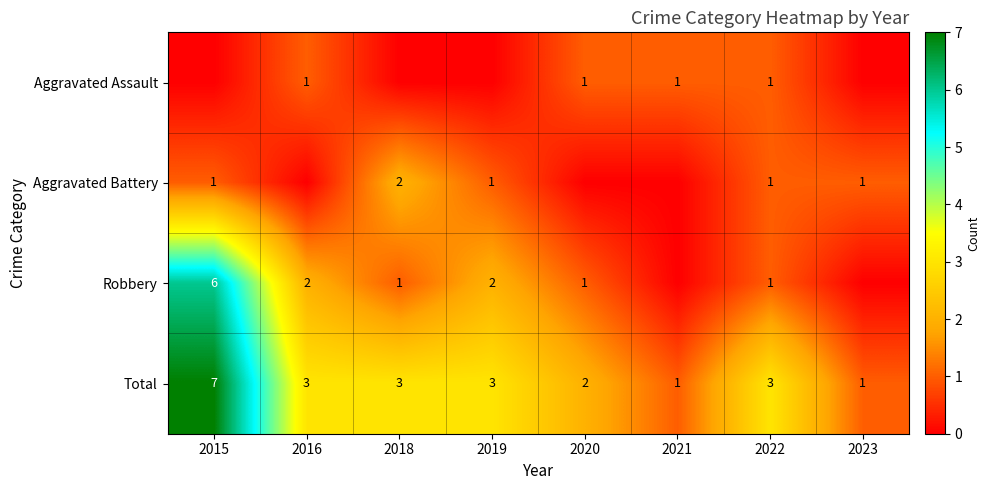

How many series are shown in this chart?

4